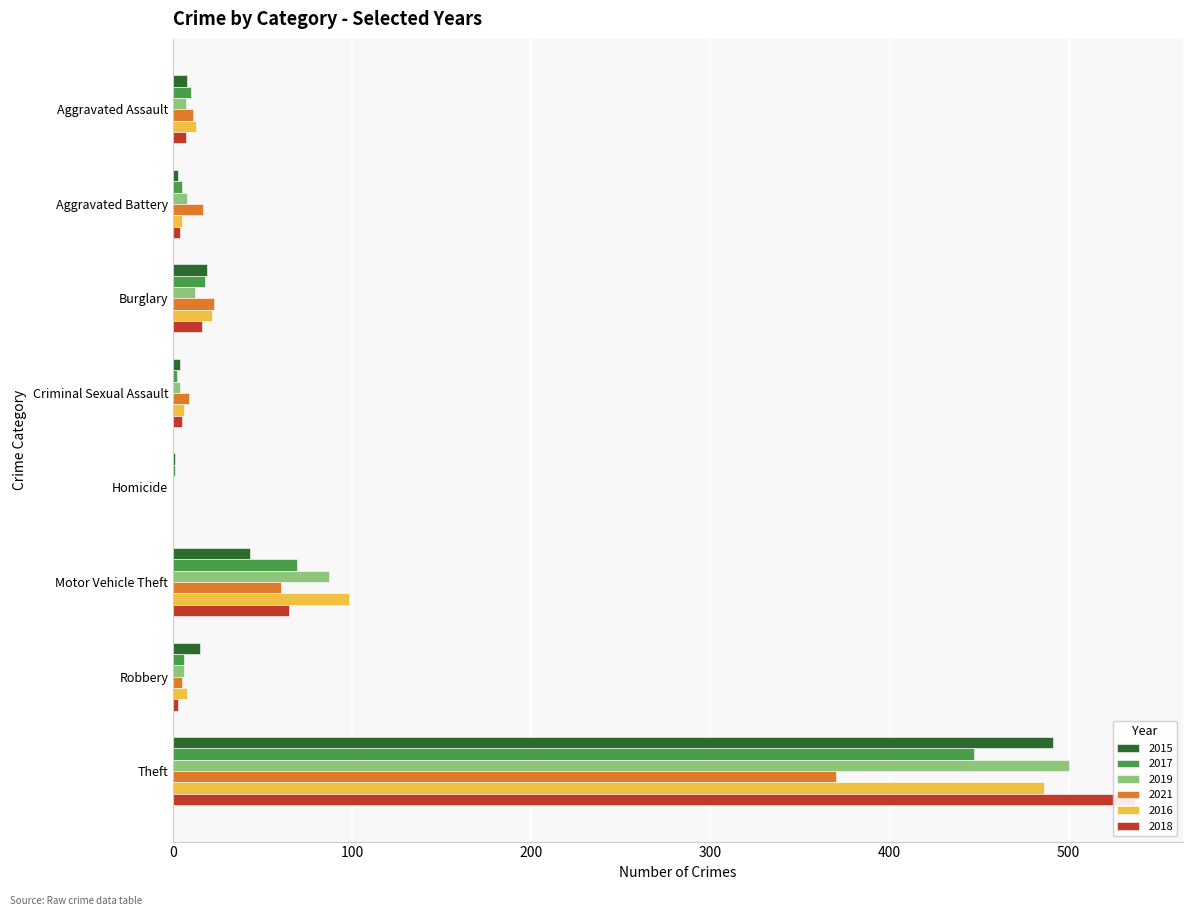

What is the label of the 7th bar from the right?

Aggravated Battery